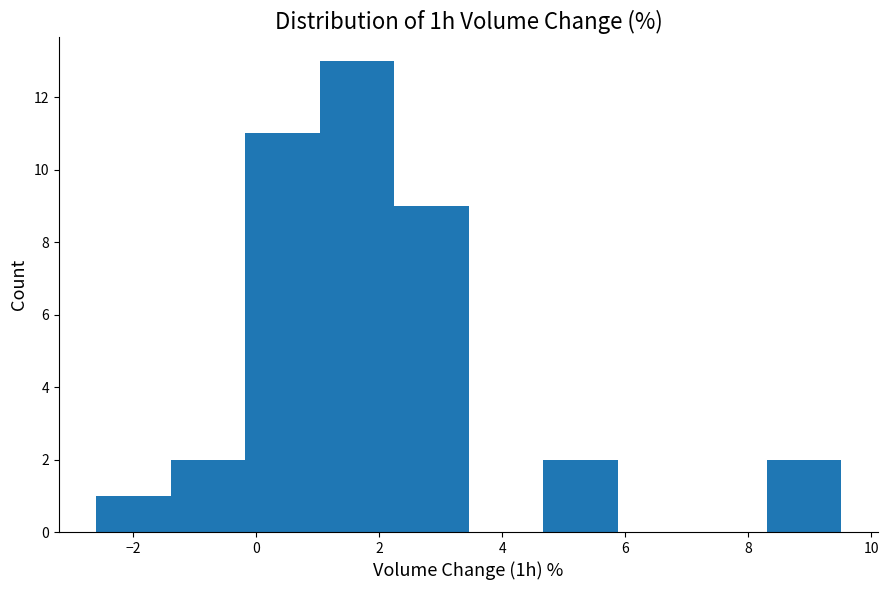

How tall is the bar that spans -1.4 to -0.2 on the x-axis? Neither the bar edges nor the heights are printed on the chart, so give them approximately, as read against the axes.

2